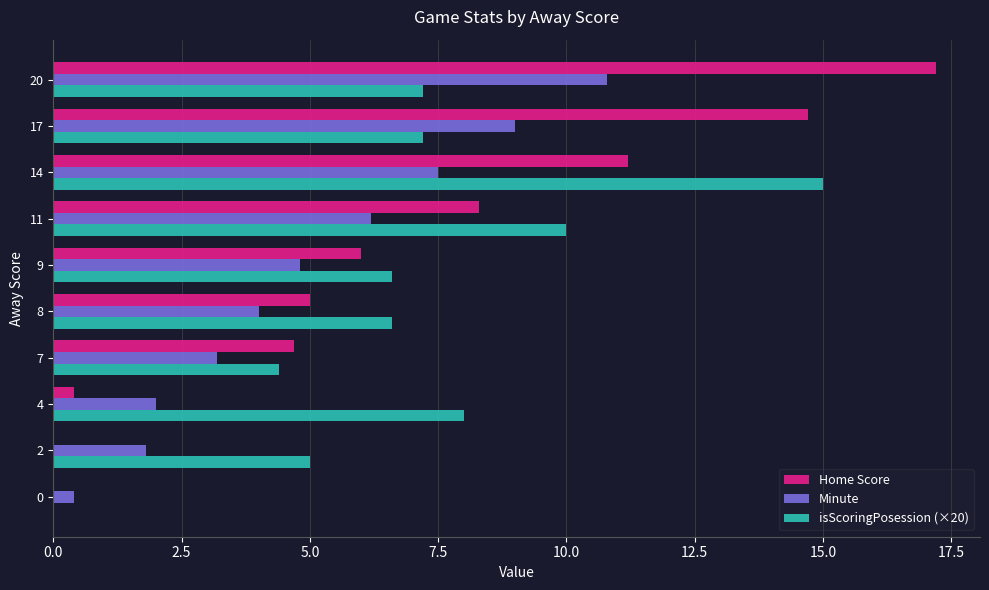

Count the number of categories in the chart.

10